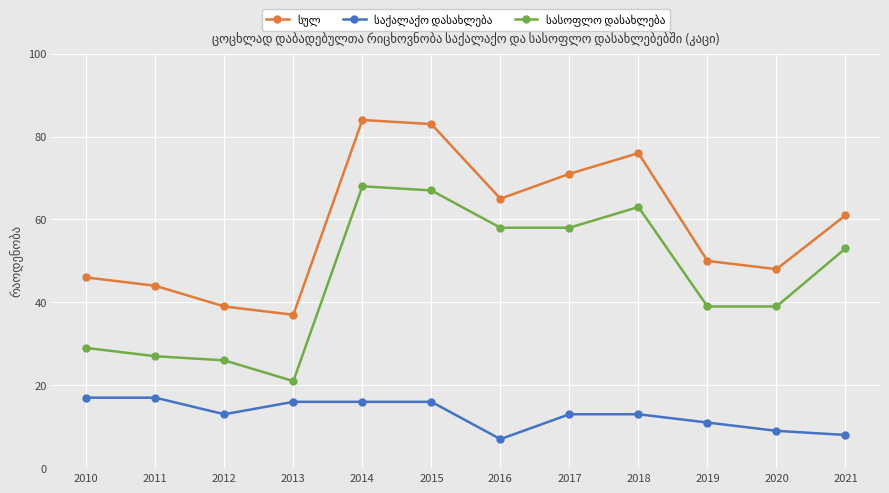

What is the total value across all series at 2015?

166